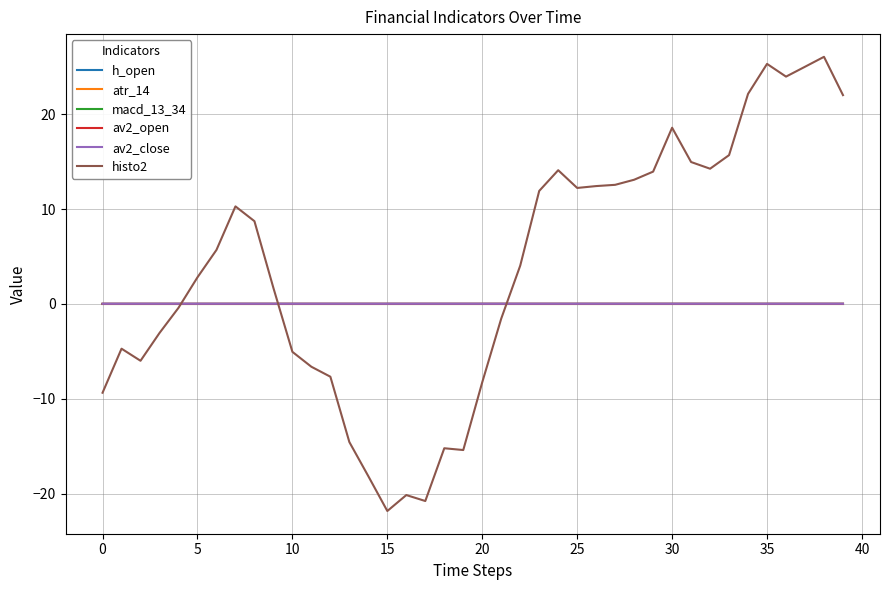

Which series has the largest total across all categories?

histo2